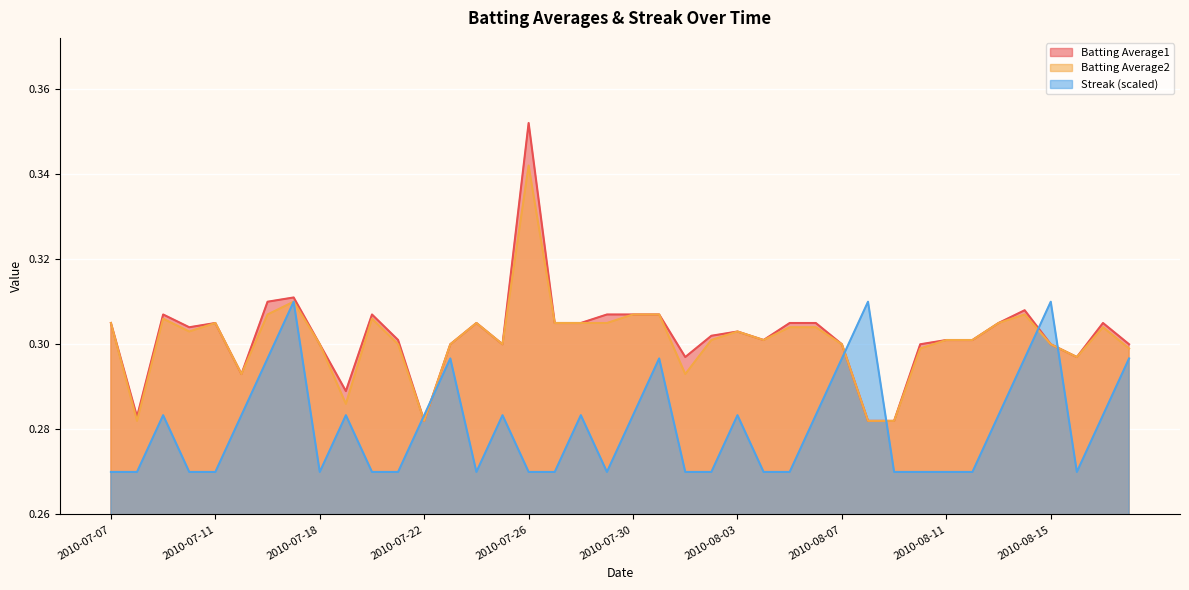

What is the sum of the Batting Average1 values at 2010-07-17 and 2010-08-17?

0.6